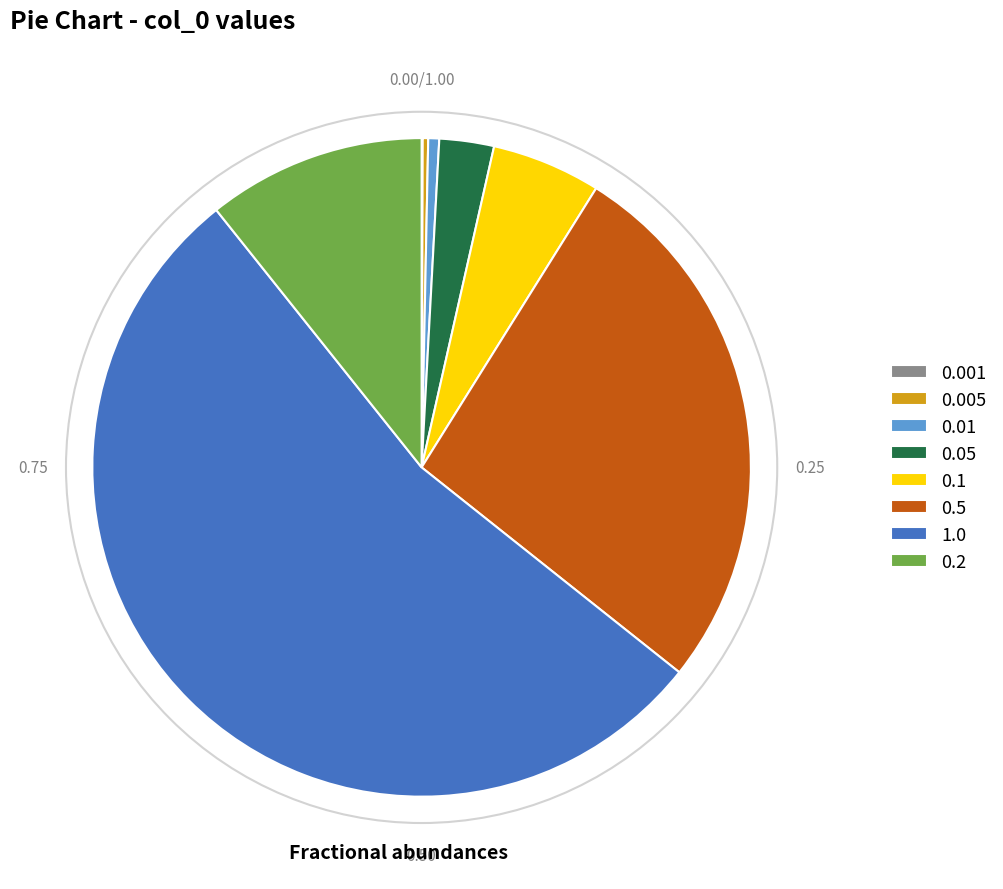

Does any single category account for the majority?

Yes